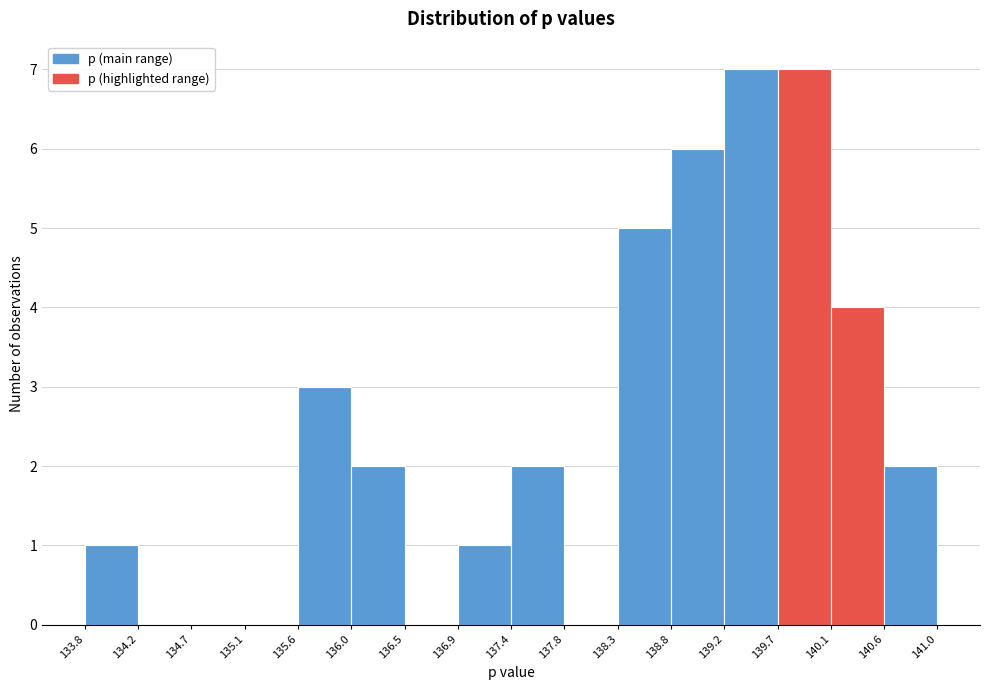

What is the height of the bar covering 140.6 to 141.0 on the x-axis? The values are not printed on the chart, so give them approximately, as read against the axis.

2